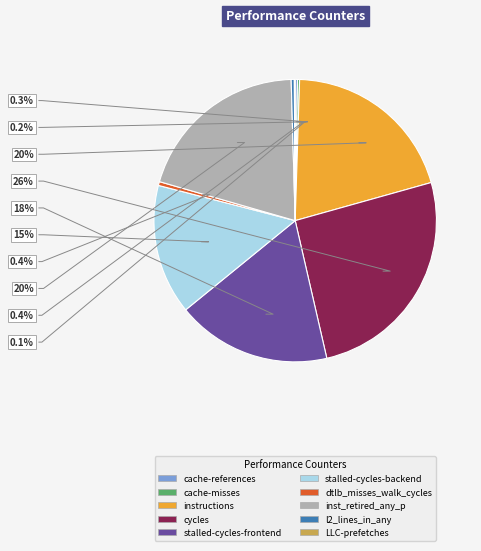

Which has a higher value, l2_lines_in_any or cycles?

cycles